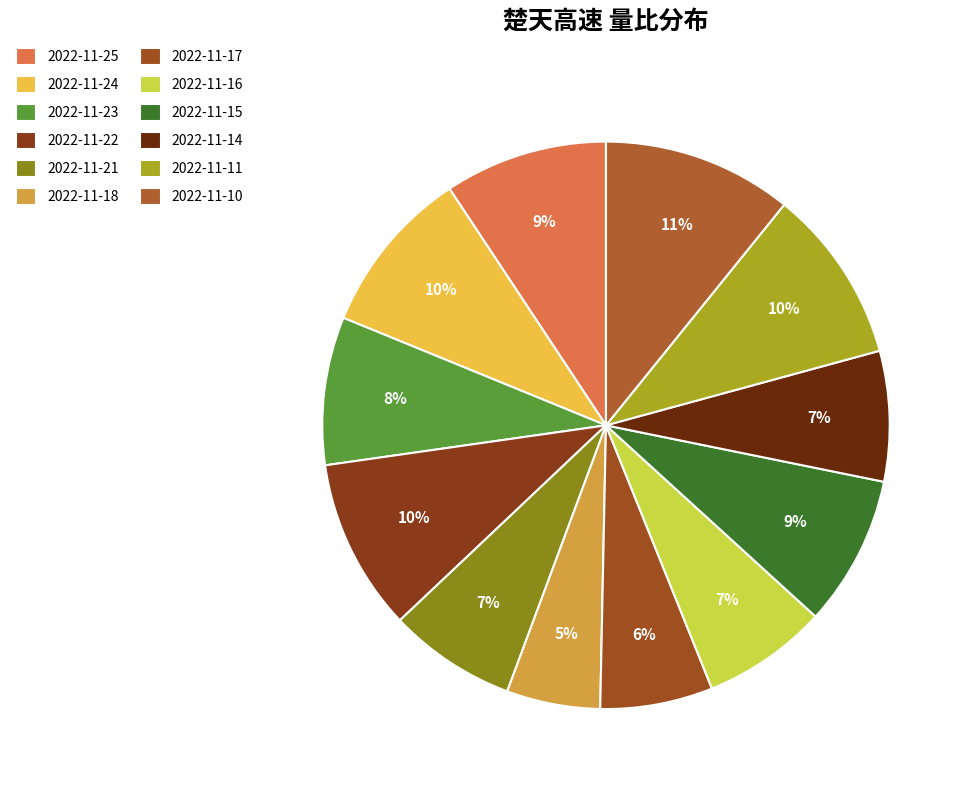

What percentage is the 2022-11-21 slice, to the nearest percent?

7%